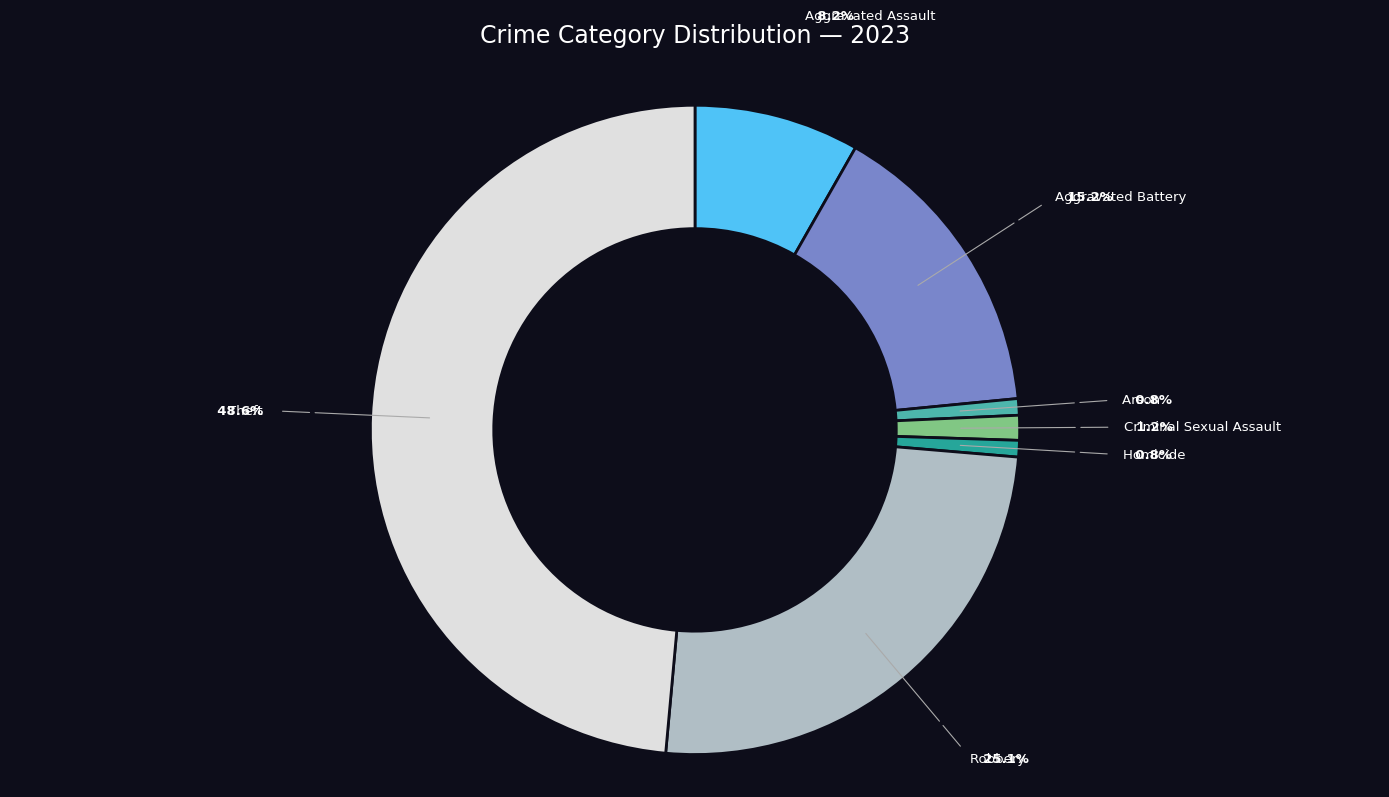

Is there a majority slice in this chart?

No